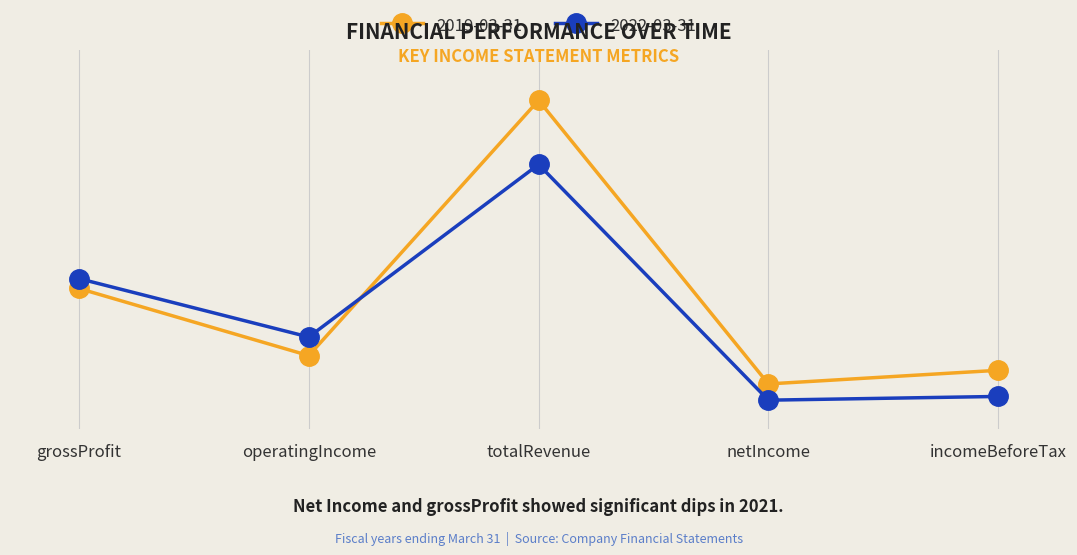

At which category does the chart reach its peak across all series?

totalRevenue